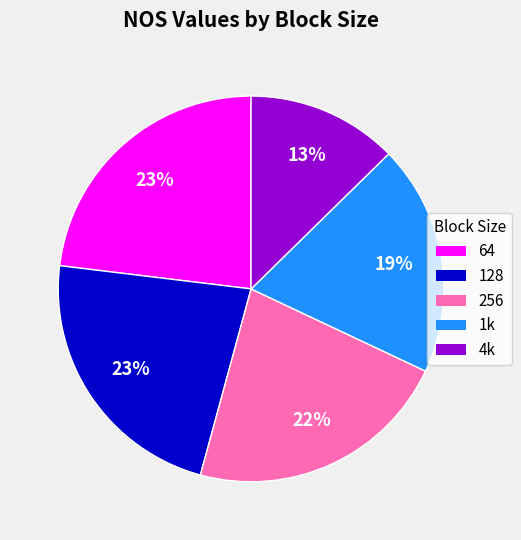

What percentage is the 64 slice, to the nearest percent?

23%